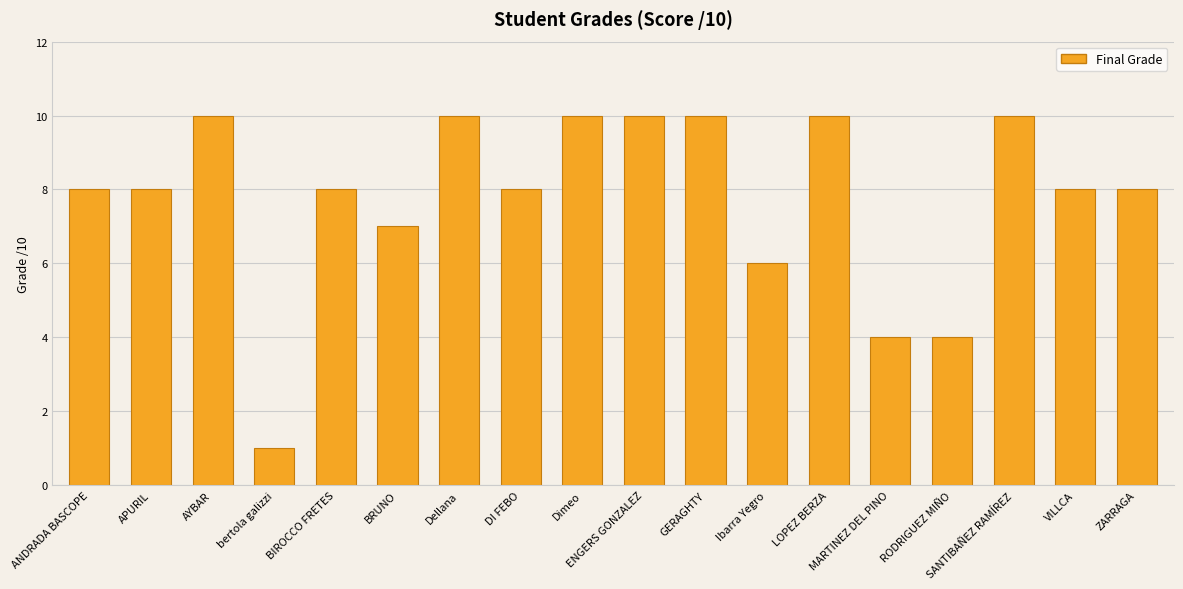

What is the smallest value displayed?

1